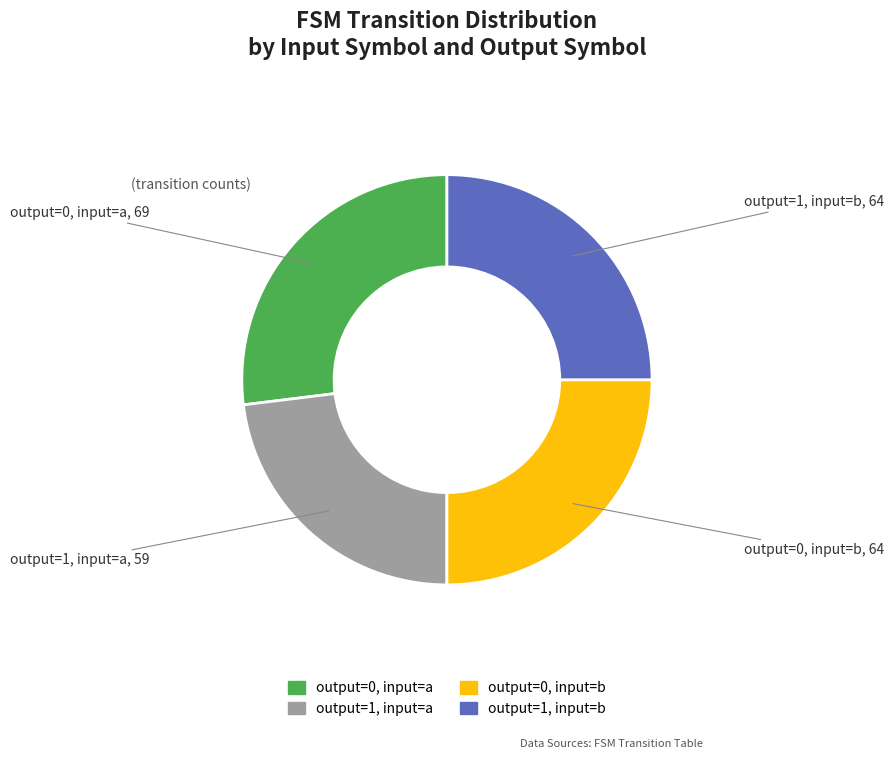

Is there a majority slice in this chart?

No